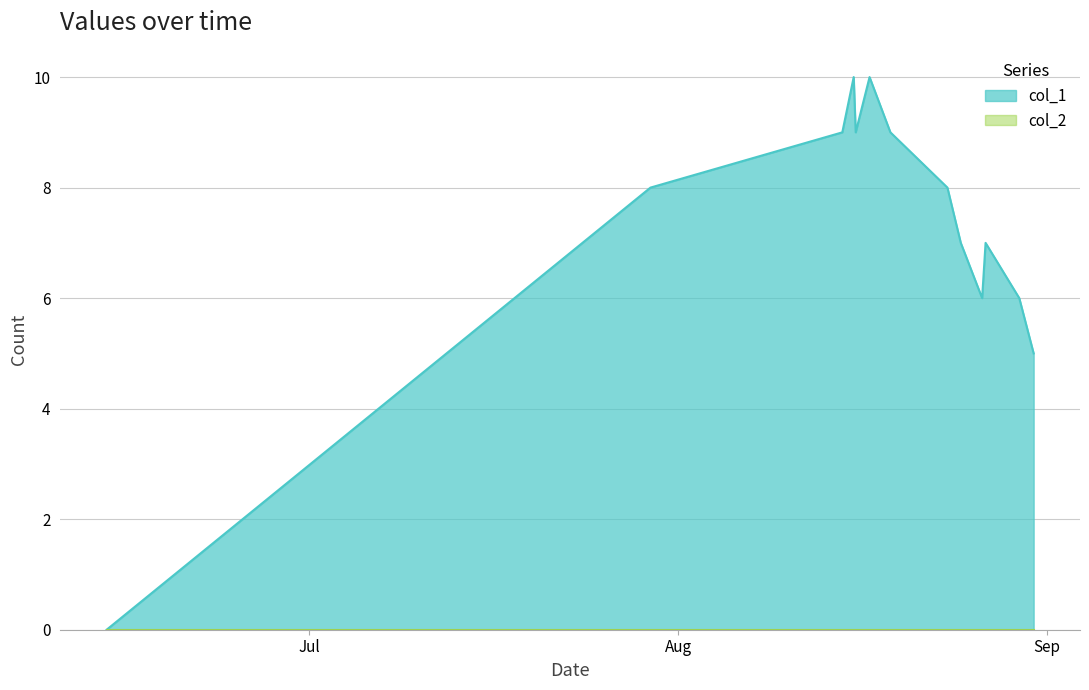

Which series has the widest spread of values?

col_1